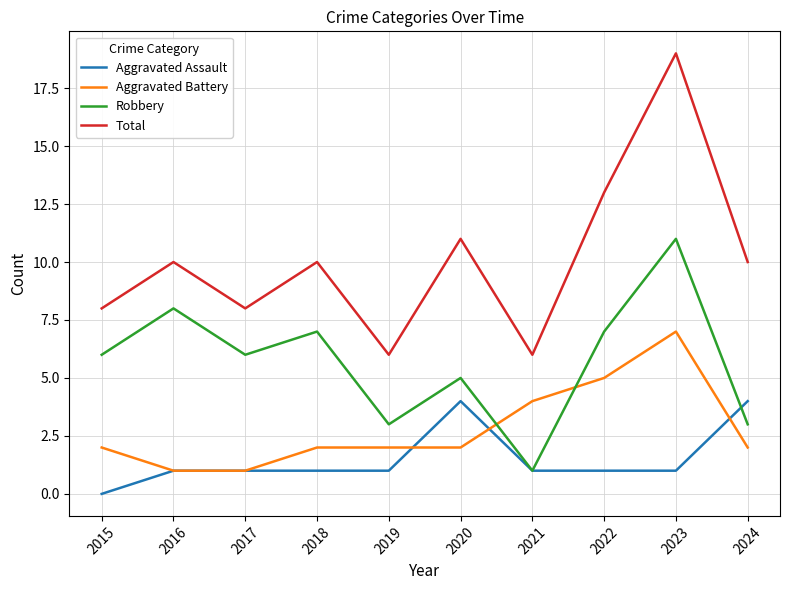

Which series has the largest total across all categories?

Total